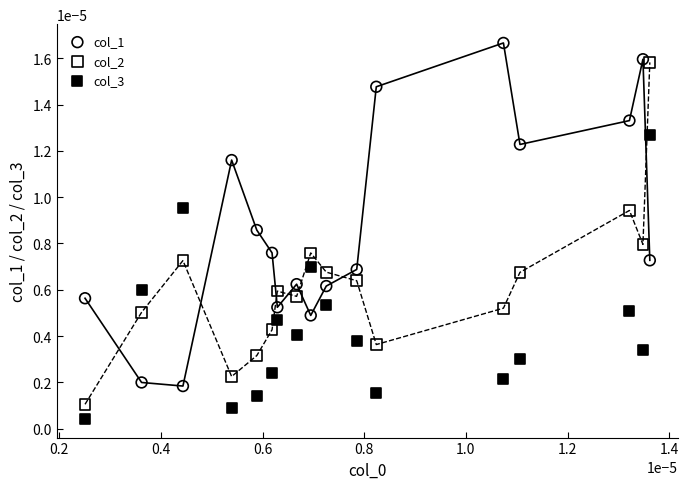

Which series reaches the maximum Y coordinate?

col_1